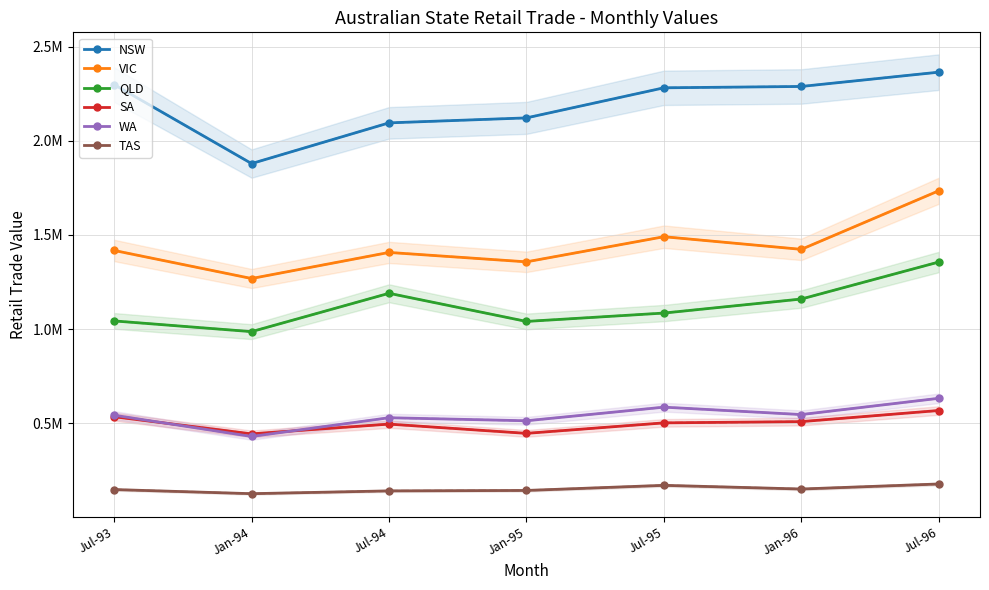

What is the greatest value displayed?

2363865